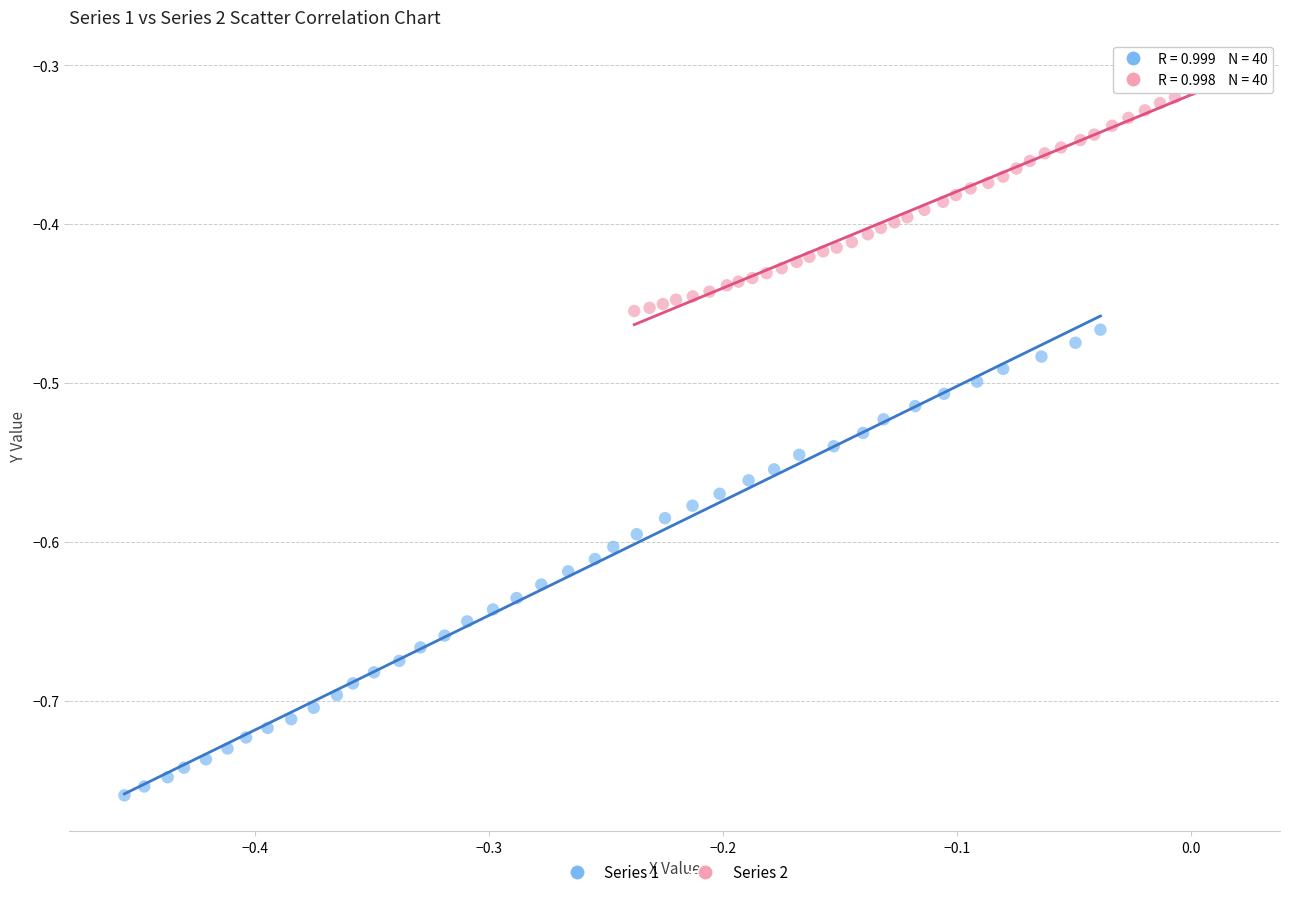

What are all the series names shown in the legend?

Series 1, Series 2